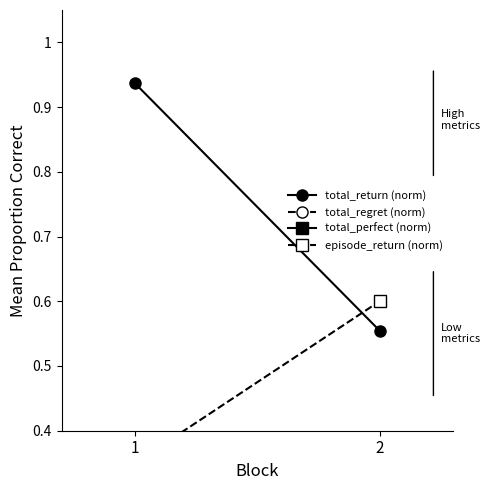

What is the average value of the total_regret (norm) series?

0.2